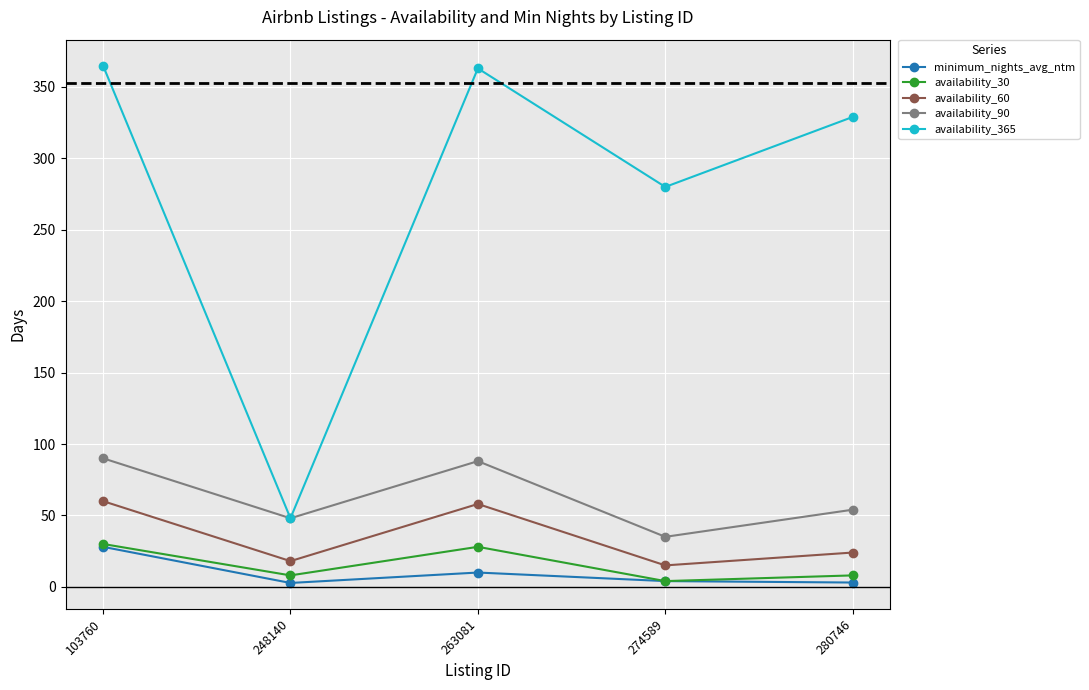

At how many categories does at least one series exceed 60?

4